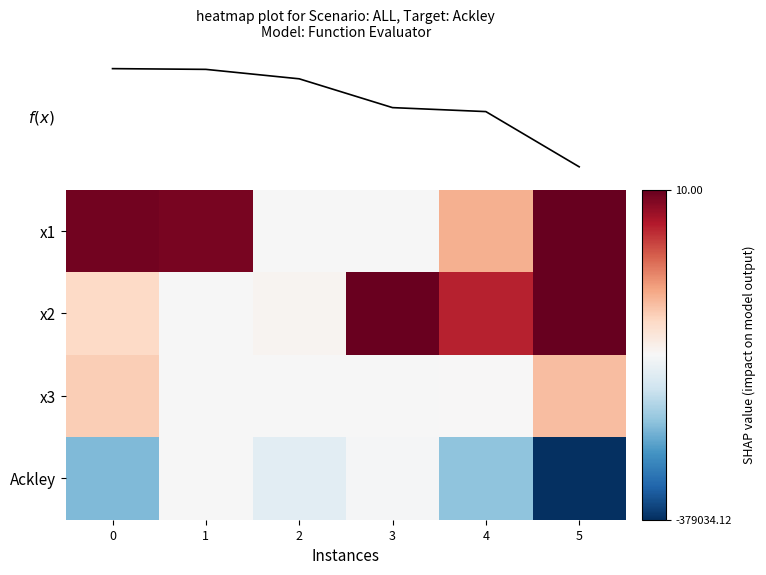

Between 2 and 5, which series saw the biggest shift?

Ackley